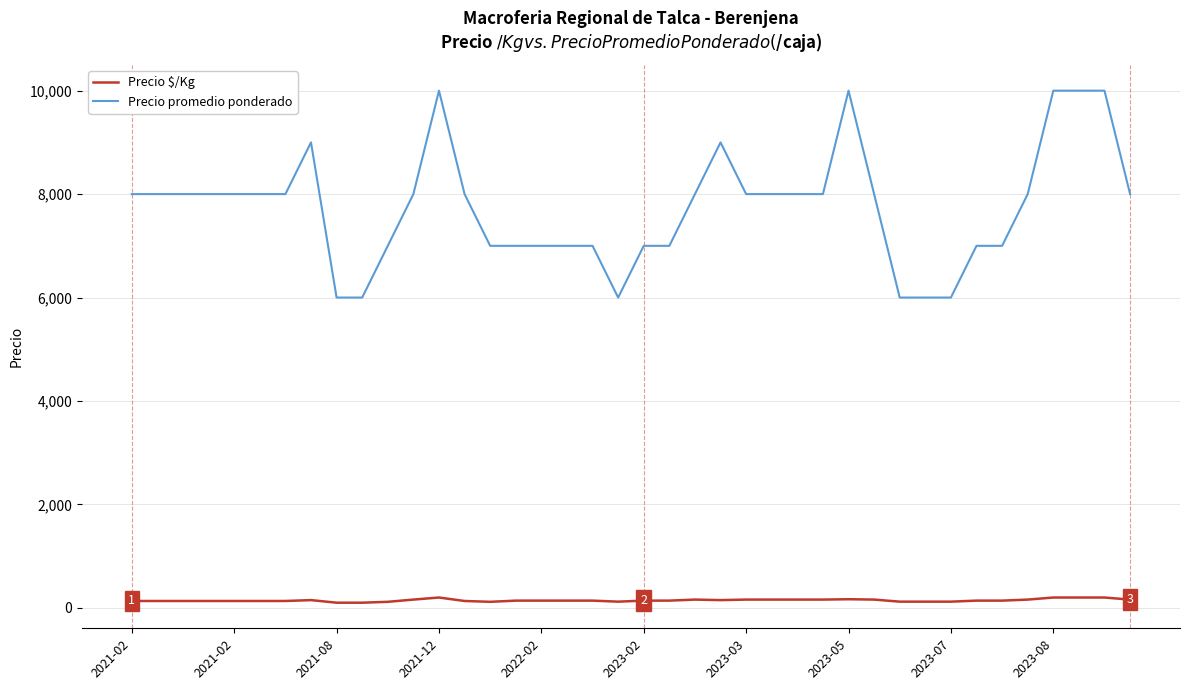

True or false: Precio $/Kg and Precio promedio ponderado intersect in this chart.

False